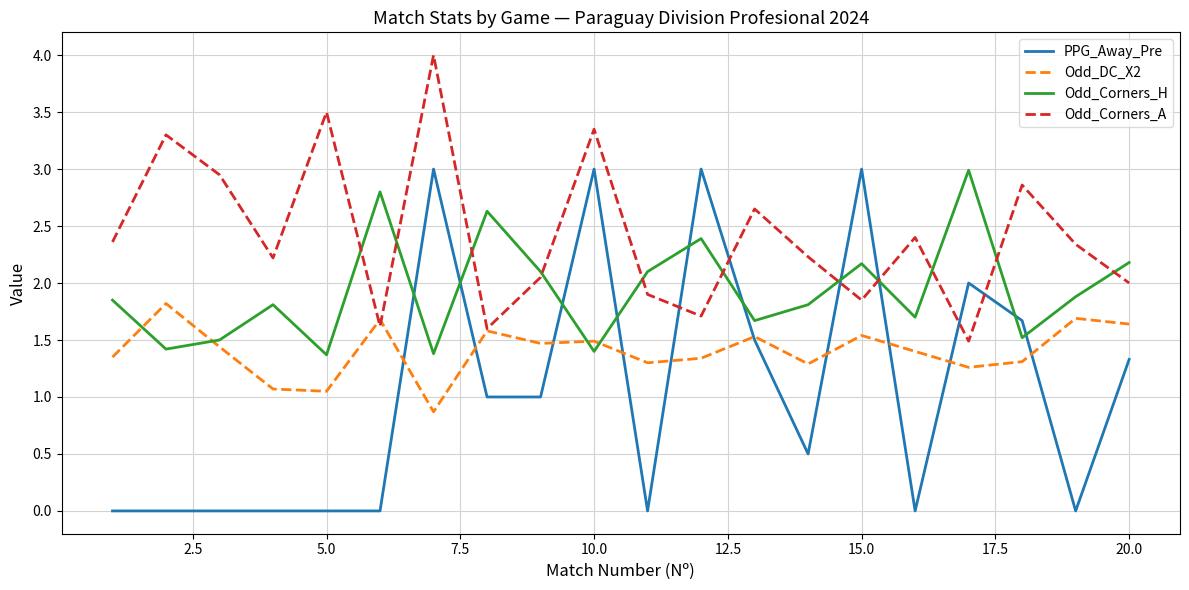

True or false: PPG_Away_Pre has more than 1 interior local peaks.

True